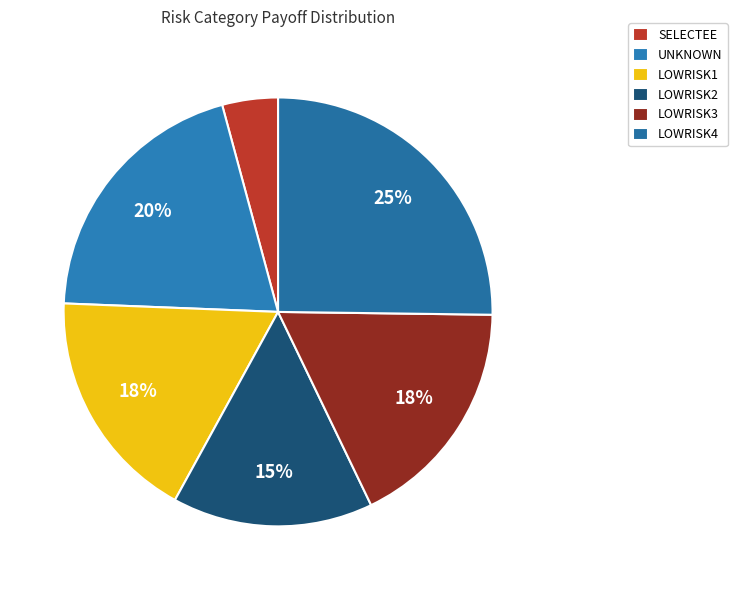

Is LOWRISK3 the majority of the pie?

No